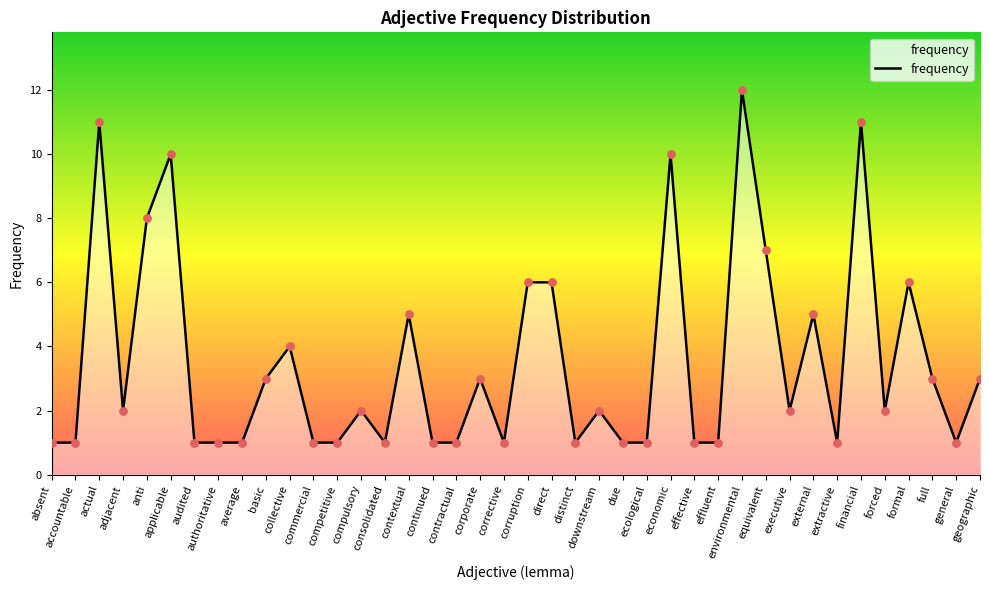

What is the ratio of the value at audited to the value at environmental?

0.1